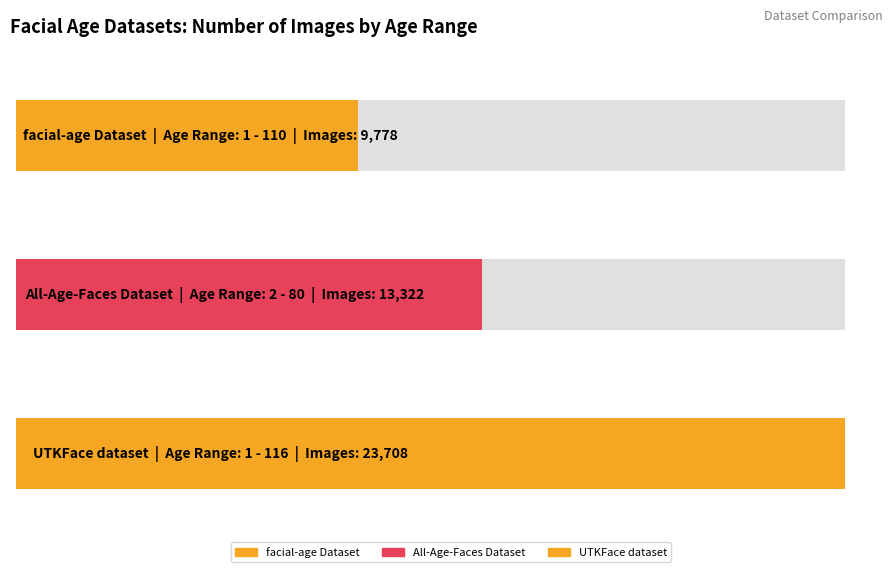

What is the label of the 3rd bar from the right?

1 - 110